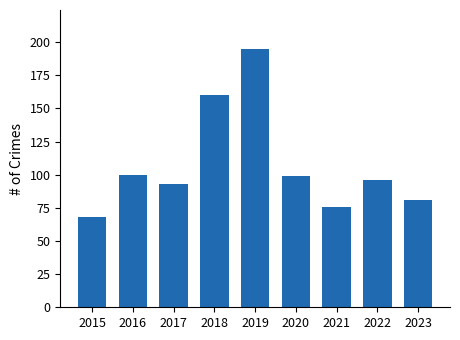

Which category has the highest value across all series?

2019